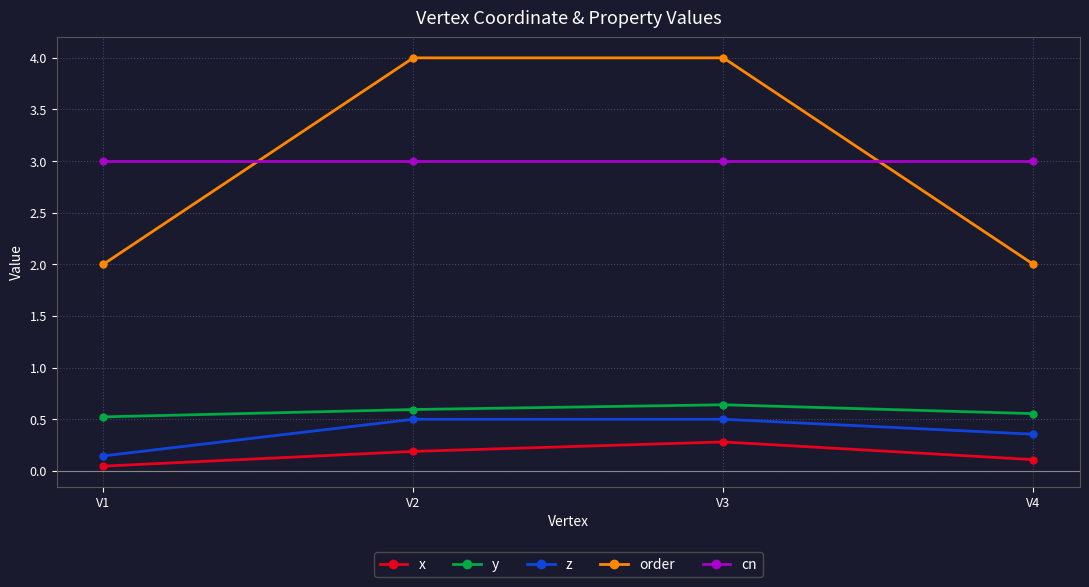

The value of z at V2 is 0.8. True or false?

False